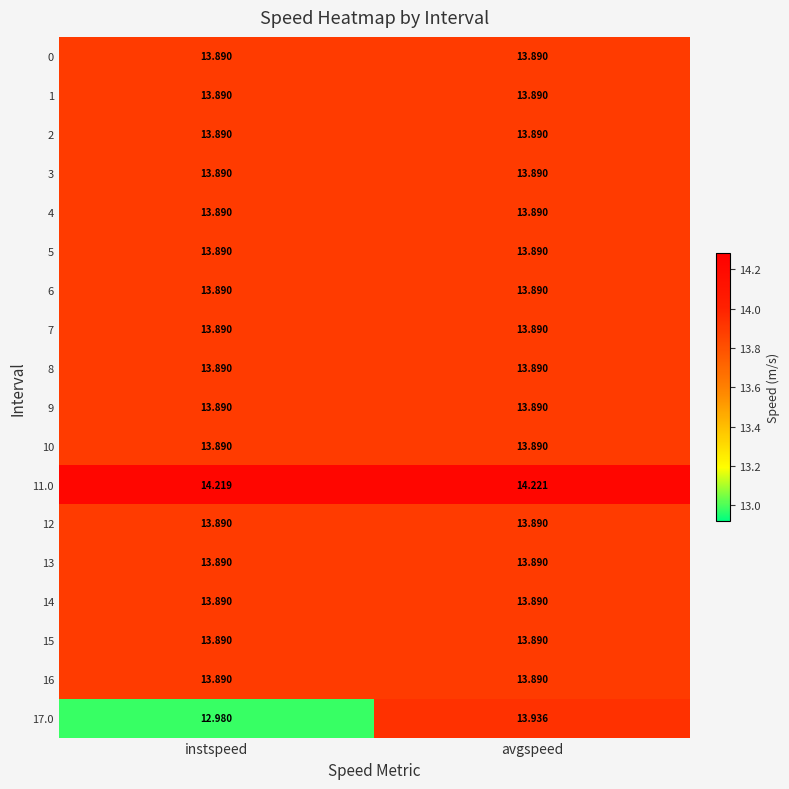

At which label does 17.0 reach its peak?

avgspeed